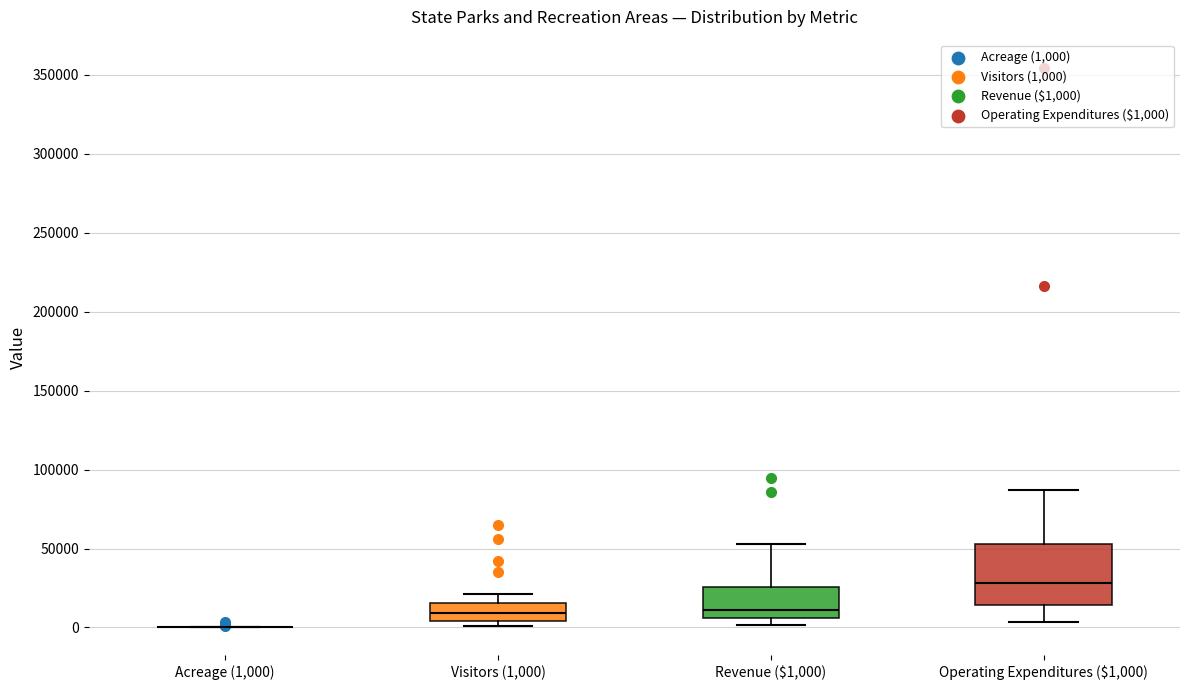

Reading left to right, transcribe this box plot: for each box, give where its median line is, the range the box spans, and where its two whiskers end, as read against the y-axis. The values are not printed on the chart, so give them approximately, as read against the axis.

Acreage (1,000): box collapsed to a line at 0, whiskers 0 to 0
Visitors (1,000): median 10000, box 5000 to 15000, whiskers 0 to 20000
Revenue ($1,000): median 10000, box 5000 to 25000, whiskers 0 to 55000
Operating Expenditures ($1,000): median 30000, box 15000 to 55000, whiskers 5000 to 85000